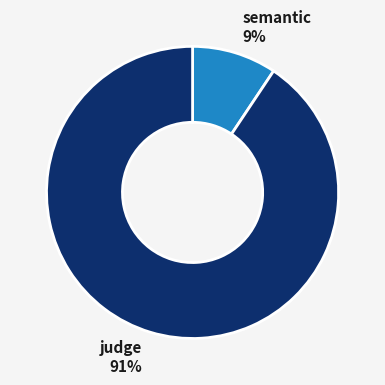

The judge slice represents 91% of the pie. True or false?

True